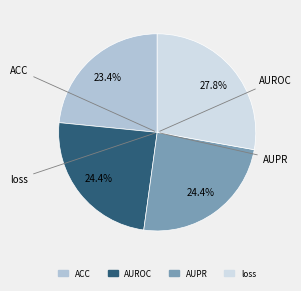

What is the largest slice in the pie chart?

loss